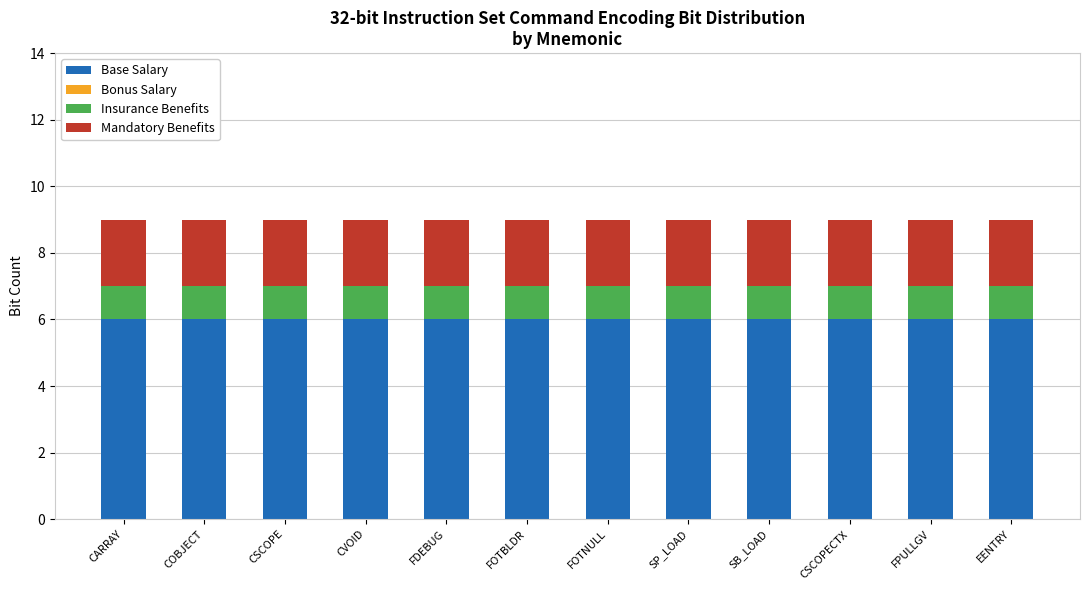

What is the maximum value for Base Salary?

6